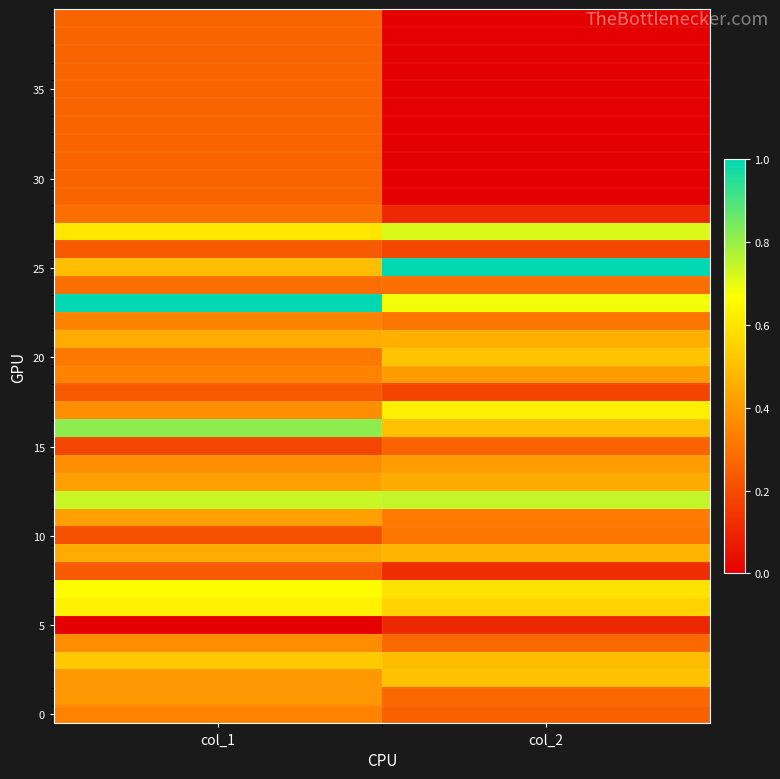

Which has a higher value, col_2 or col_1?

col_1